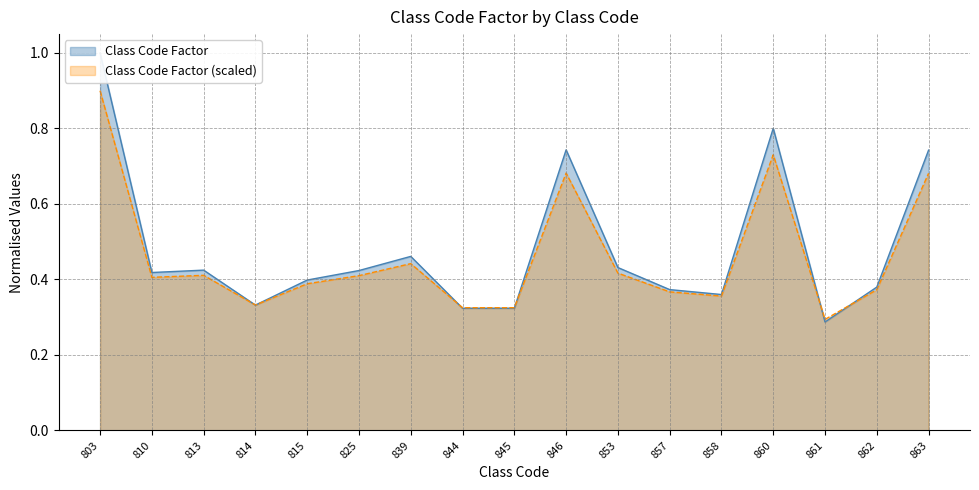

True or false: the data shows 0.4 at 825.

True